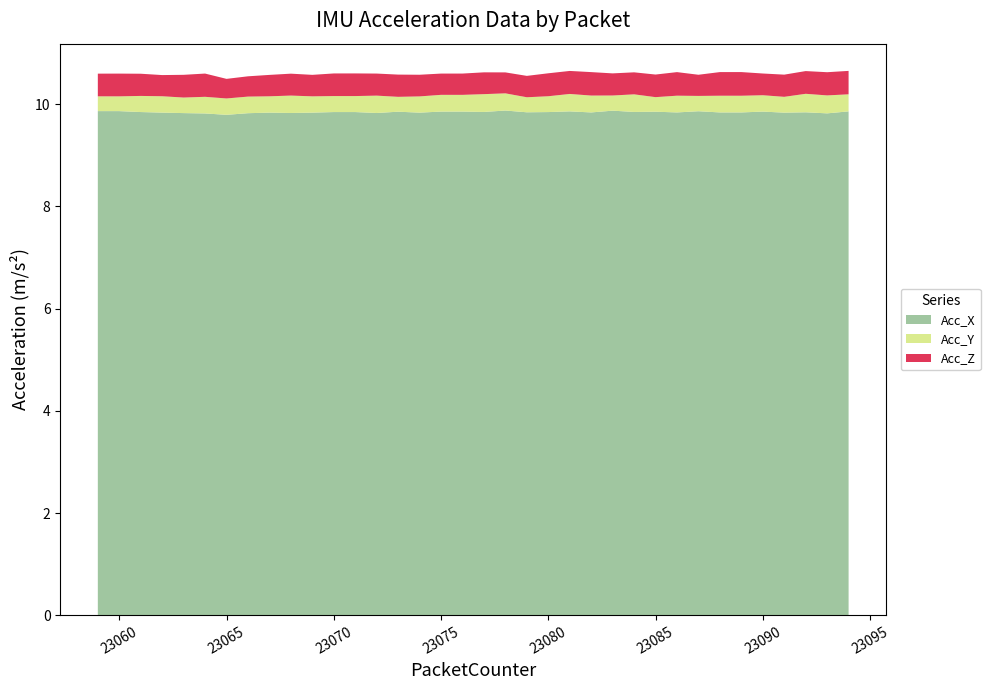

True or false: Acc_X has a value of 9.9 at 23090.

True